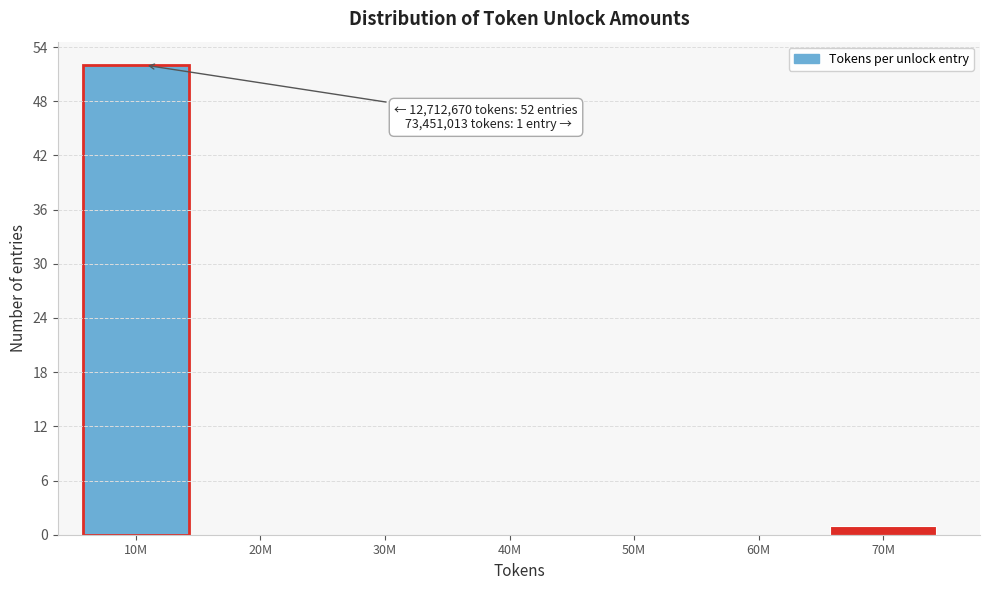

Reading left to right, extract all data points from this chart.

10M=52	20M=0	30M=0	40M=0	50M=0	60M=0	70M=1